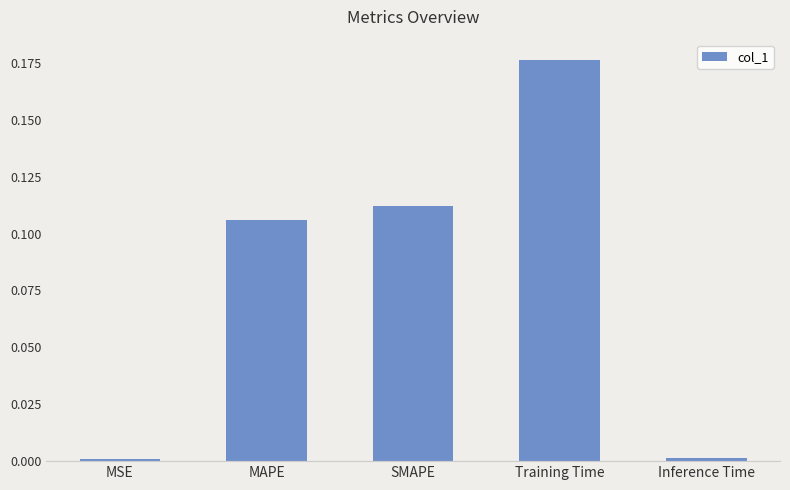

What is the sum of all values?

0.4